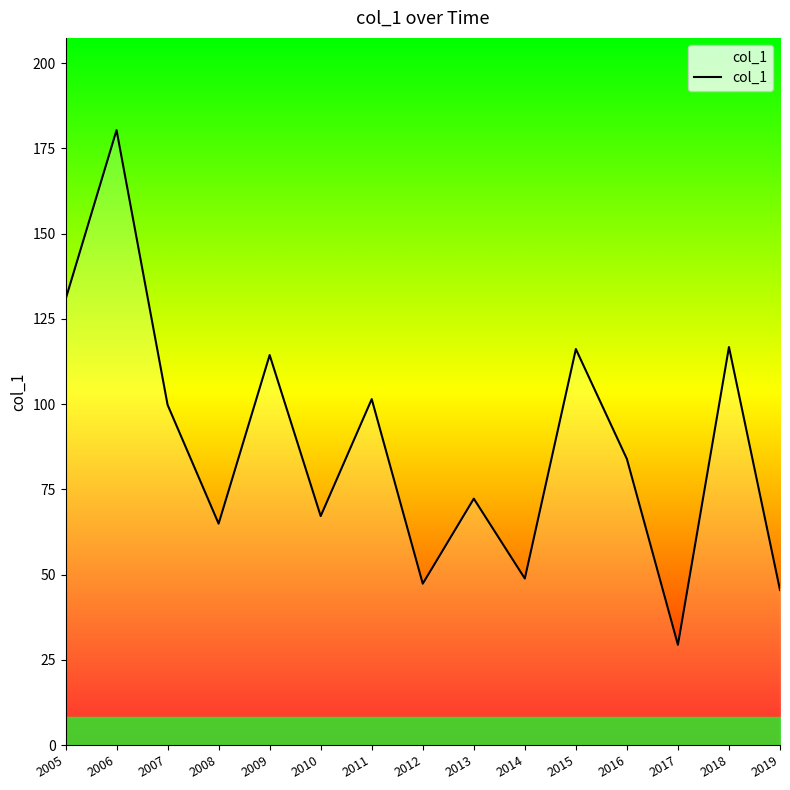

Does the chart display data point markers on the line(s)?

No